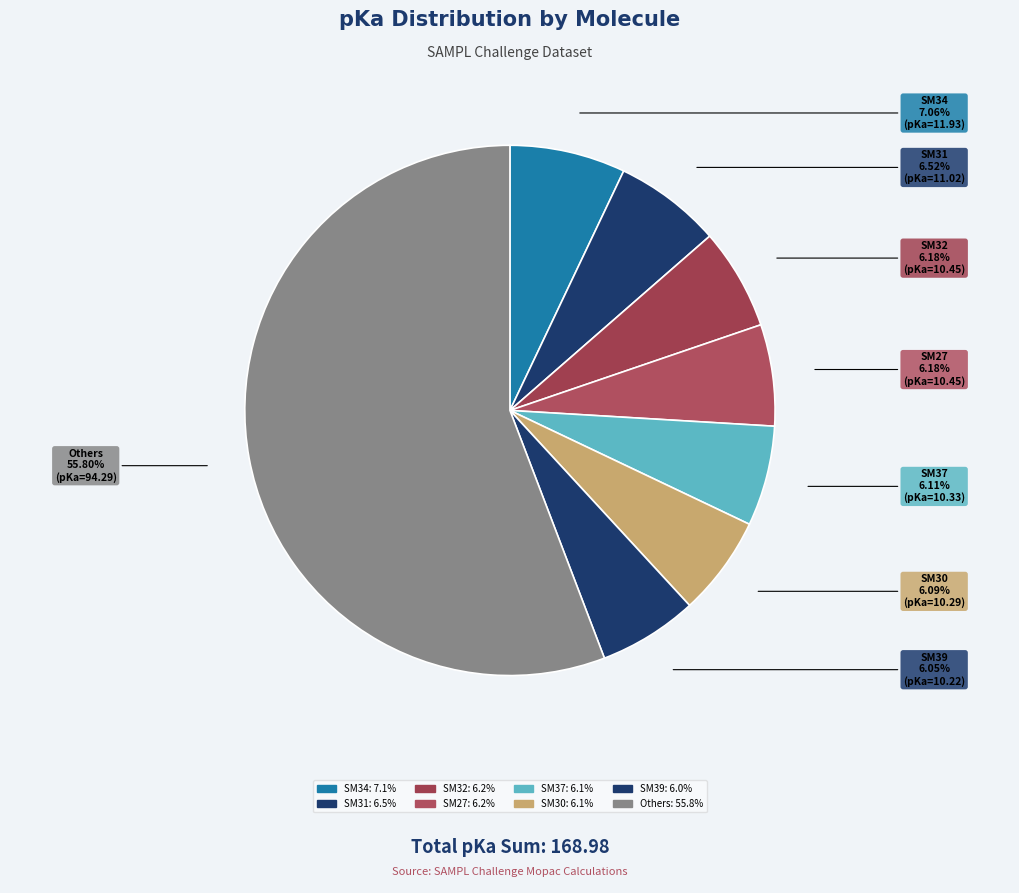

Count the number of slices in the pie.

8